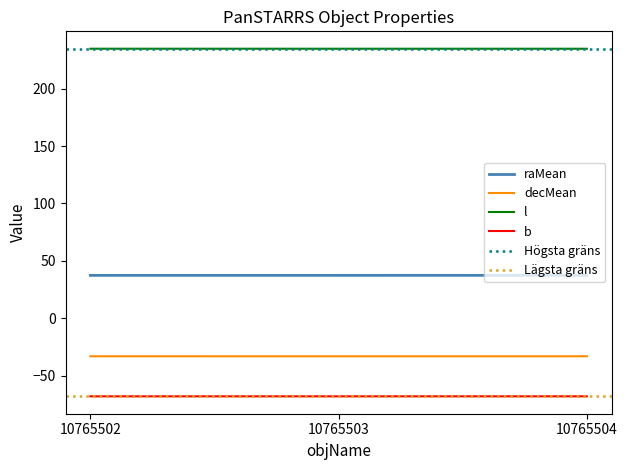

What is the value of the raMean point at the 2nd from the left?

37.3